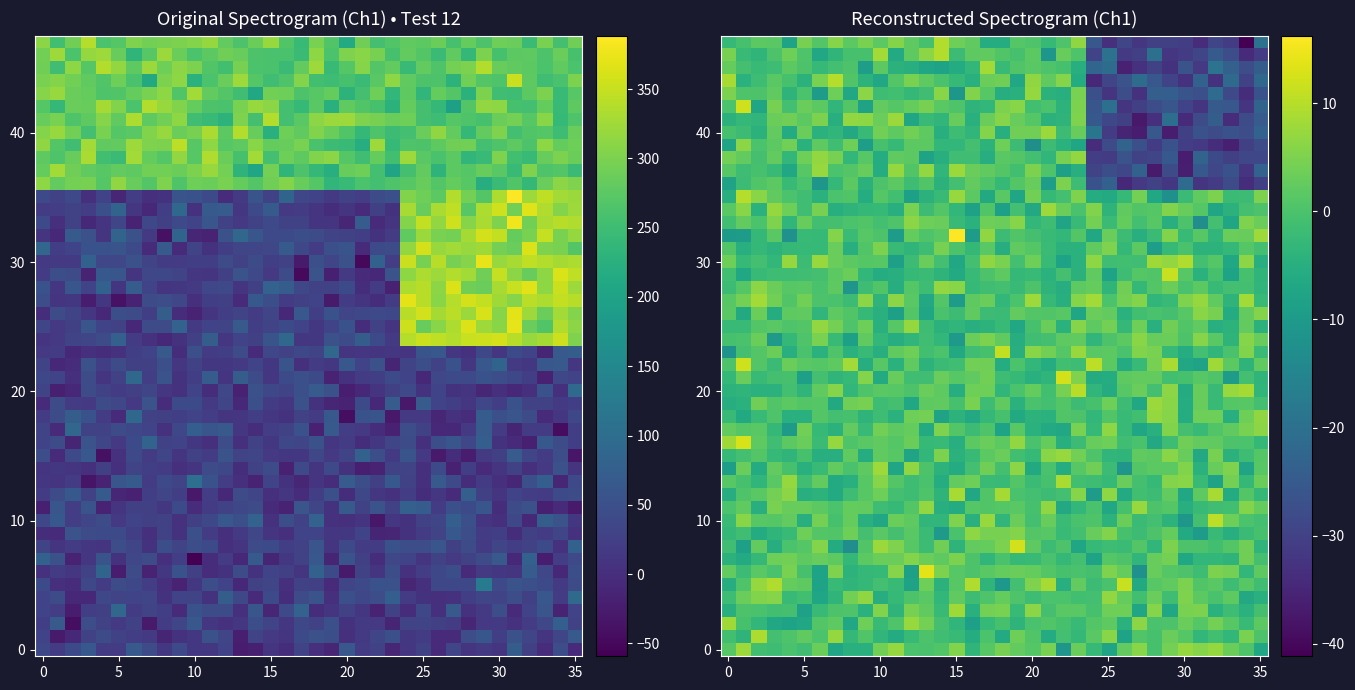

Which has a higher value, 6 or 8?

8